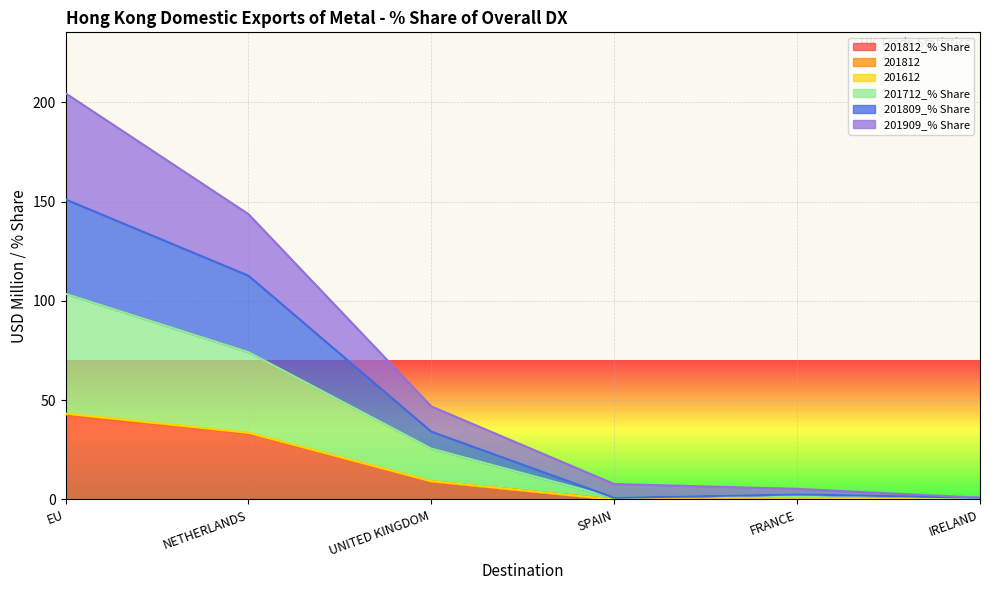

List the labels in order of 201809_% Share value, smallest first.

SPAIN, FRANCE, IRELAND, UNITED KINGDOM, NETHERLANDS, EU